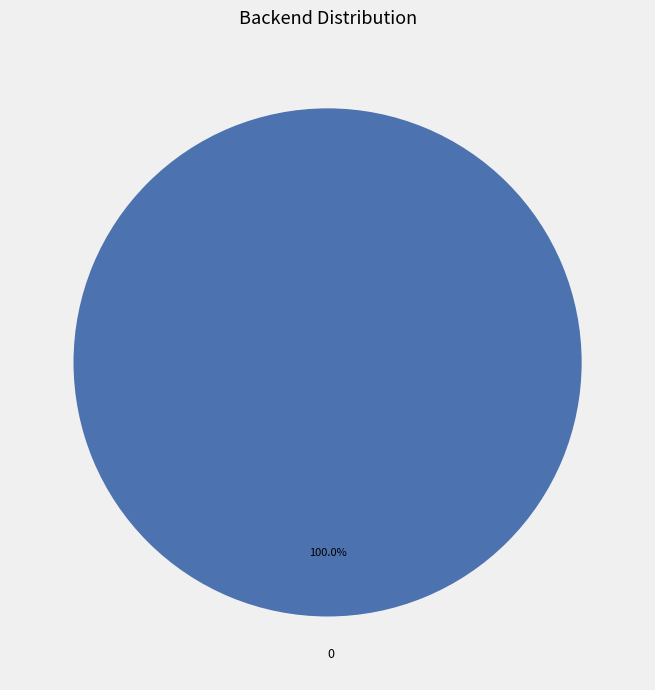

Is there a majority slice in this chart?

Yes